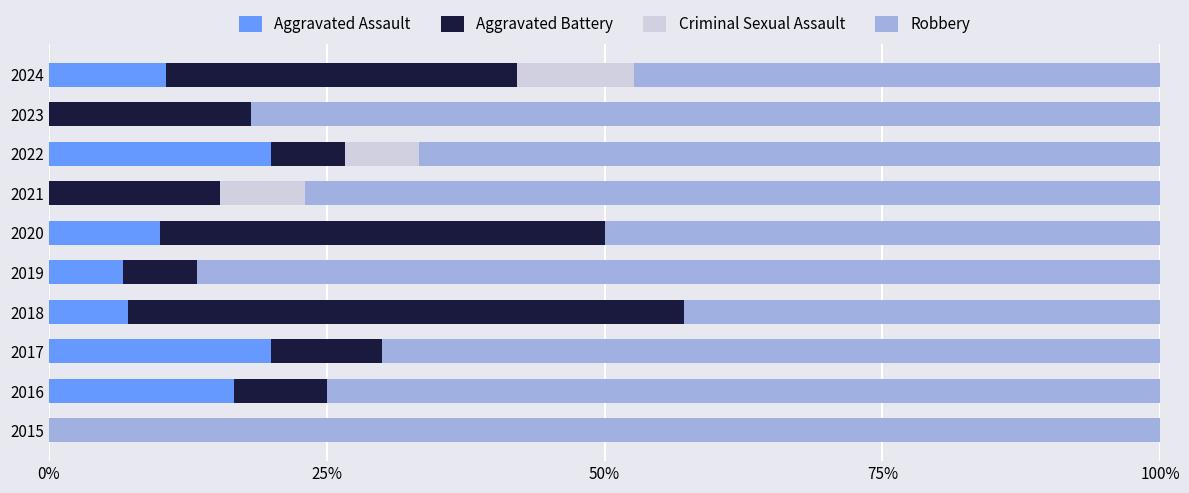

What are all the series names shown in the legend?

Aggravated Assault, Aggravated Battery, Criminal Sexual Assault, Robbery